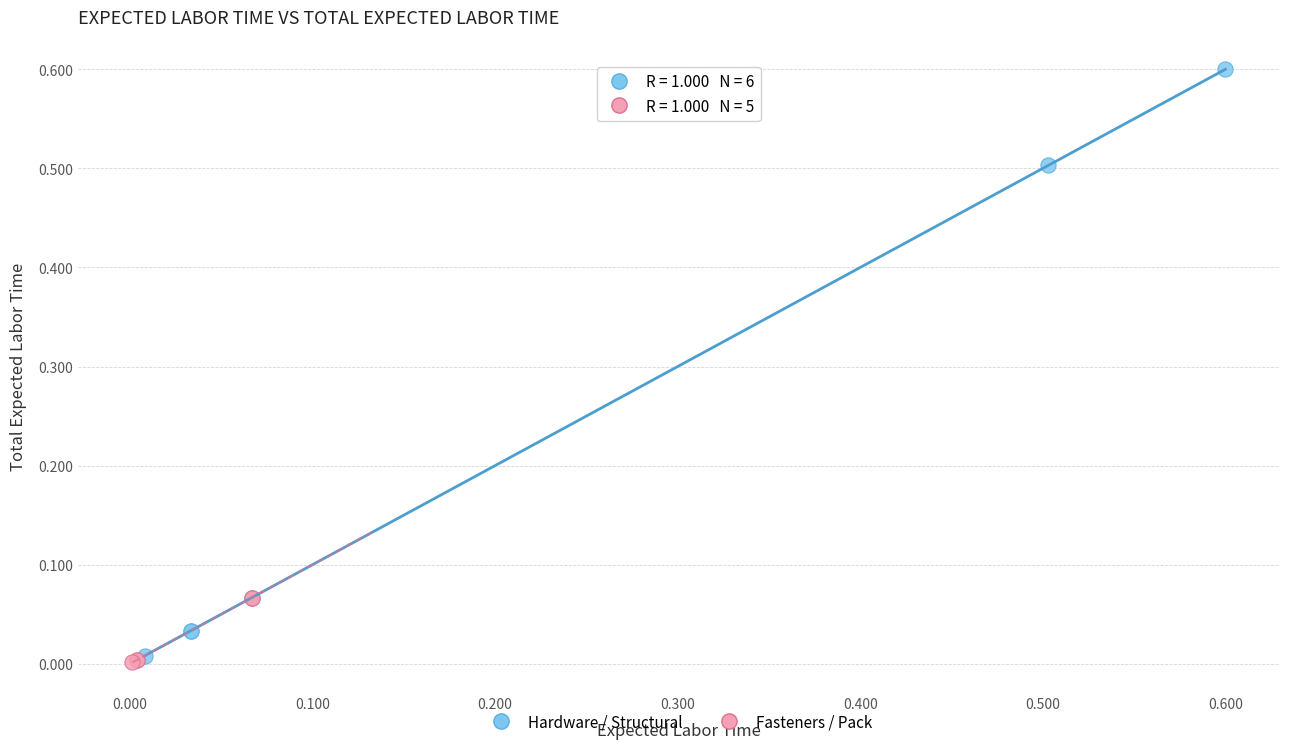

Which series contains the highest Y value?

Hardware / Structural